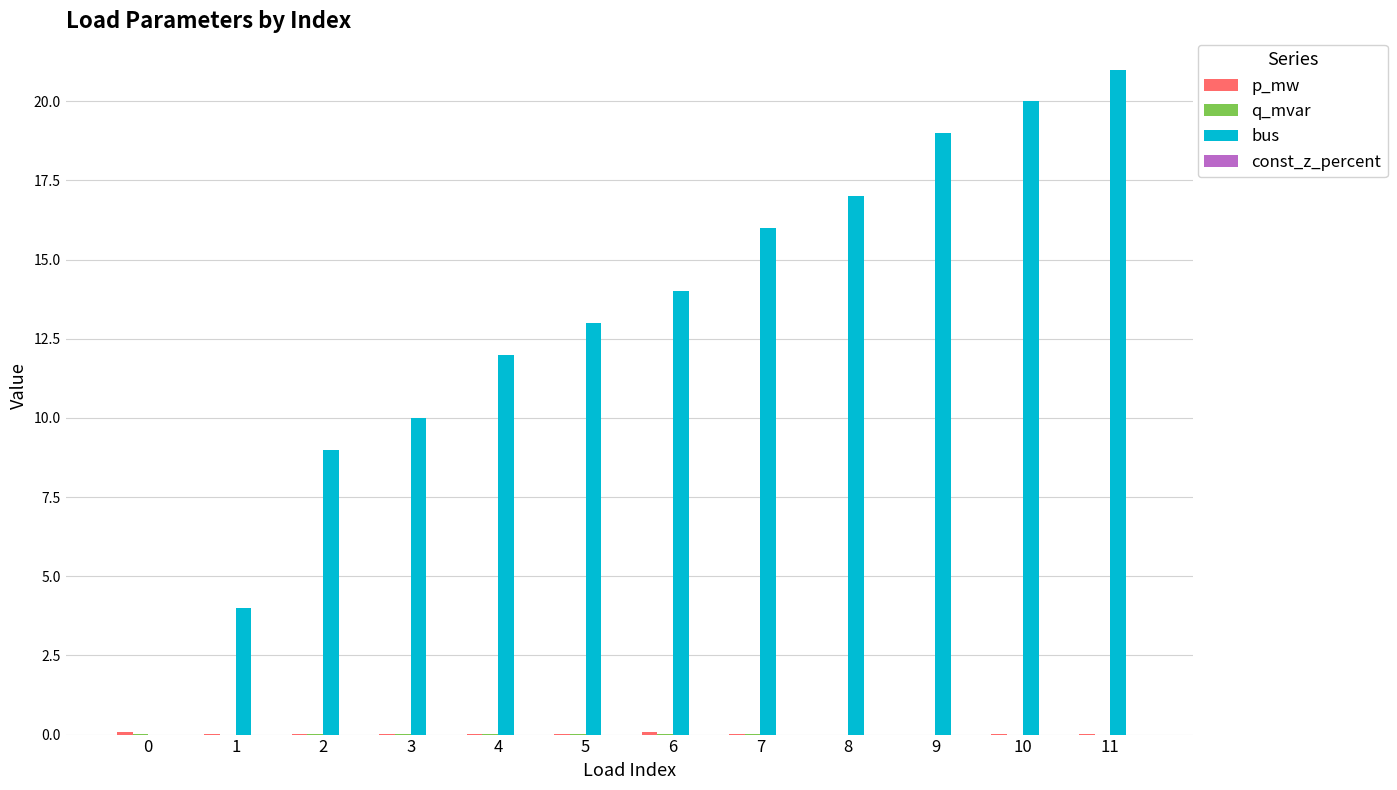

How many groups of bars are there?

12